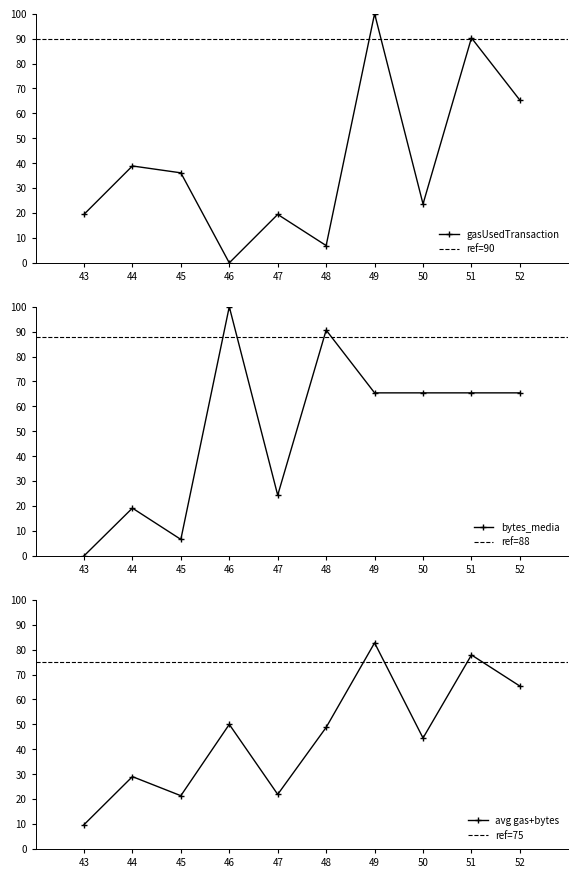

Where is gasUsedTransaction nearest to the value 50?

44